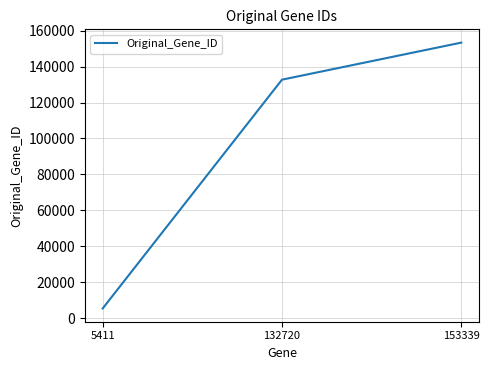

How many lines are shown in the chart?

1